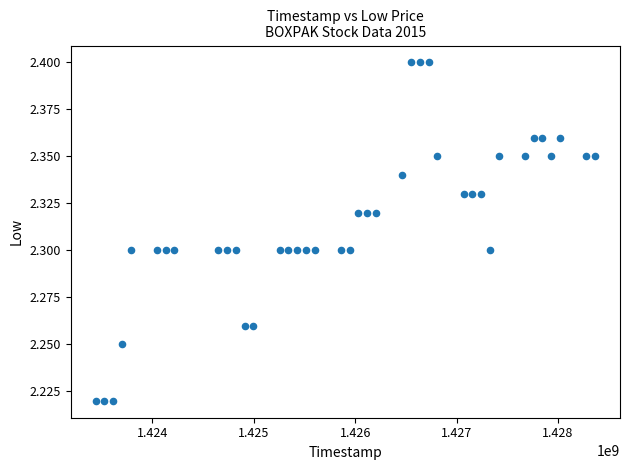

What is the range of X values (max minus min)?

4924800.0